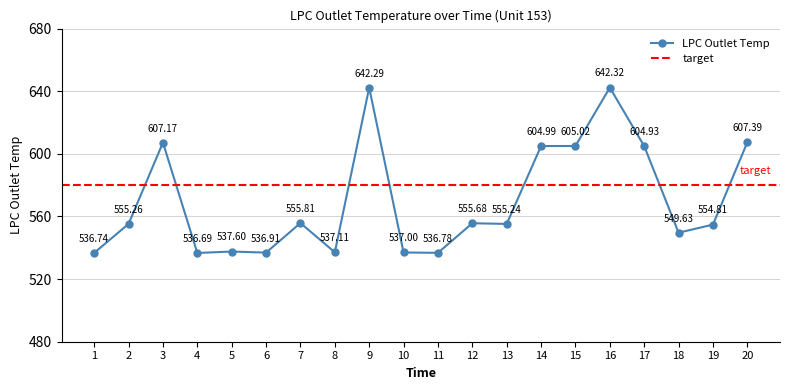

What is the sum of all values?

11399.4